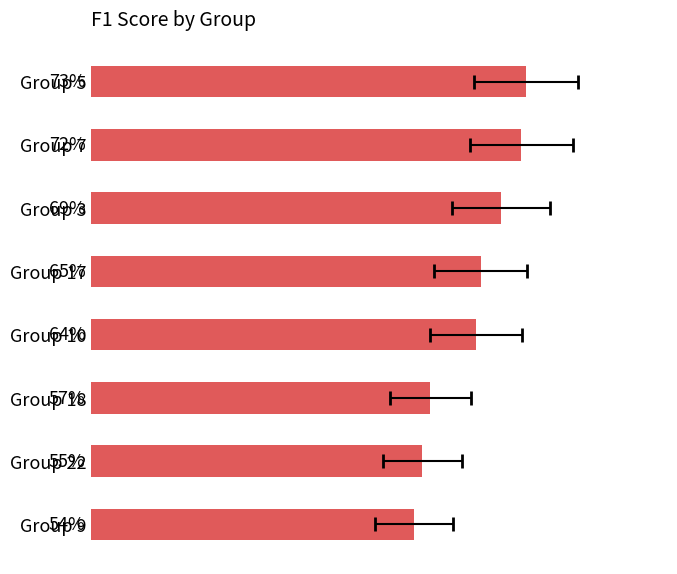

The value at Group 10 is 1.1. True or false?

False